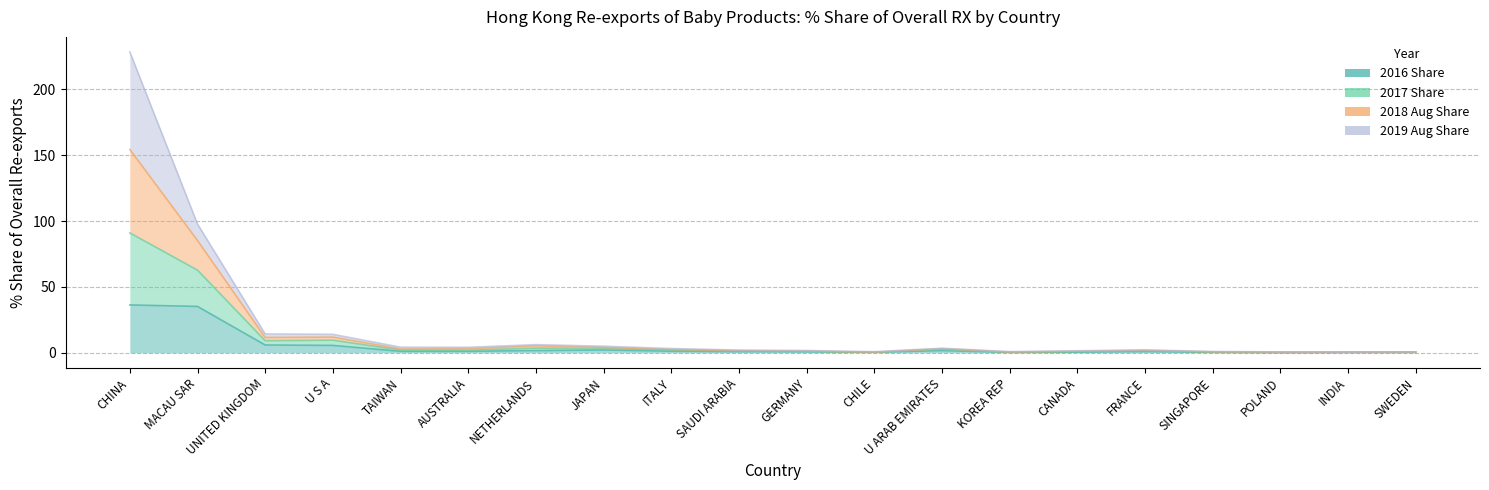

True or false: 2017 Share and 2016 Share intersect in this chart.

False